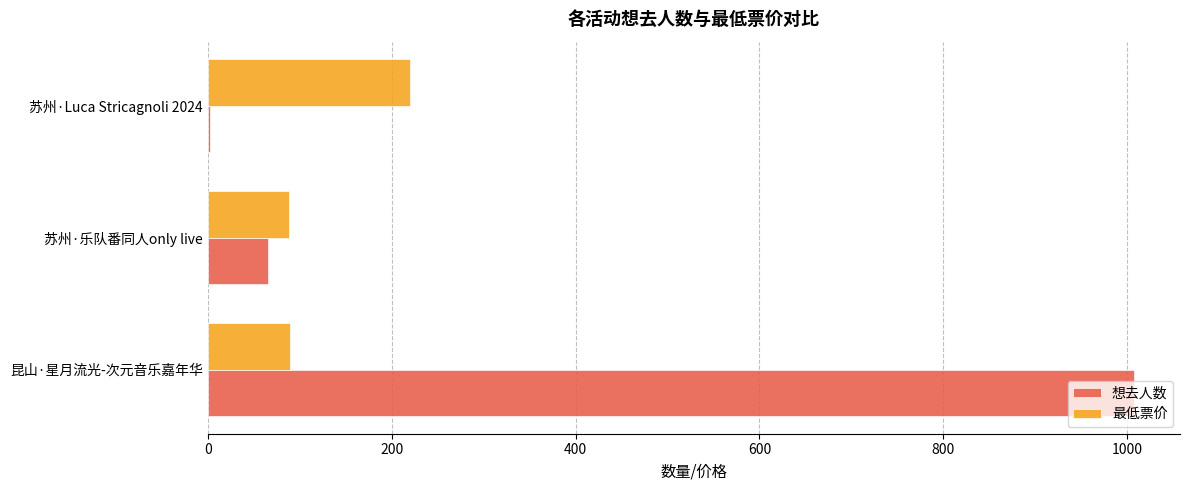

What is the sum of the 最低票价 values at 昆山·星月流光-次元音乐嘉年华 and 苏州·乐队番同人only live?

177